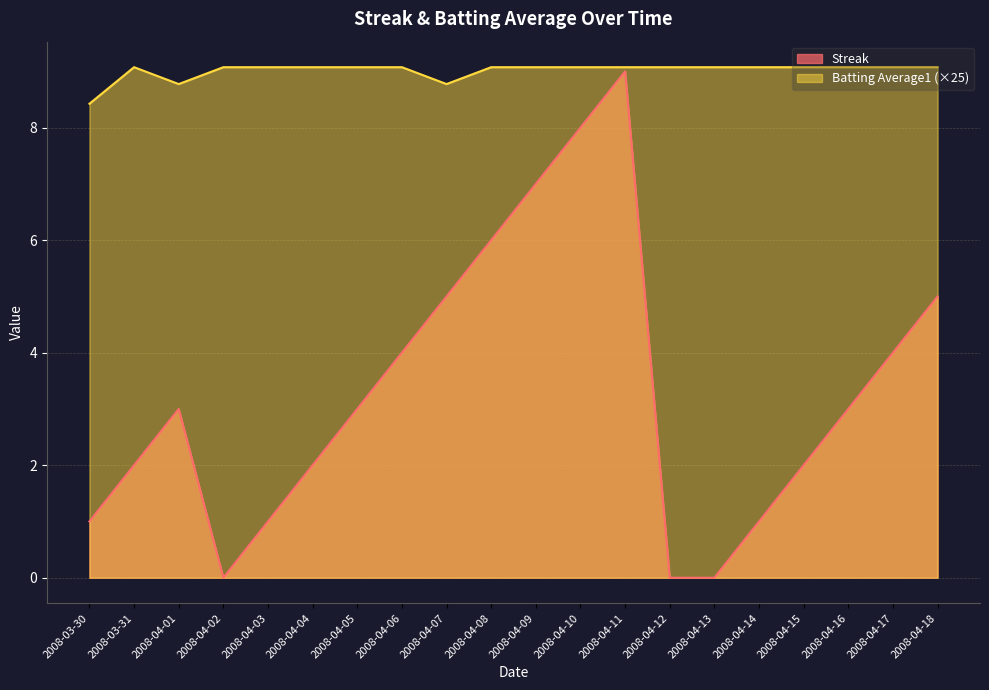

What is the difference between the maximum and minimum values in the Batting Average1 series?

0.6